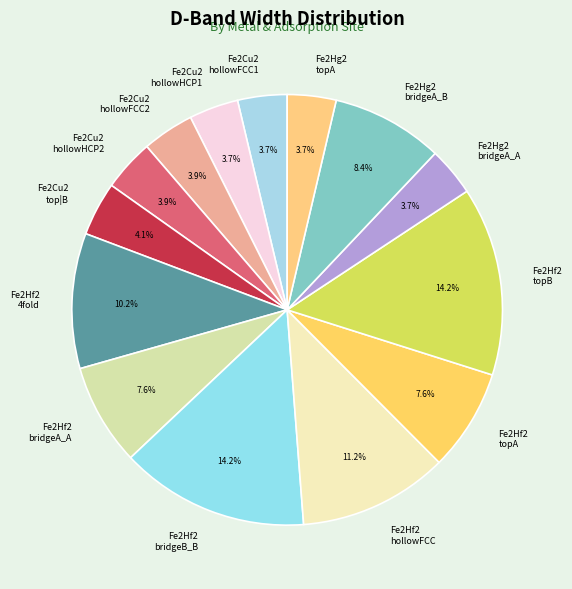

Count the number of slices in the pie.

14